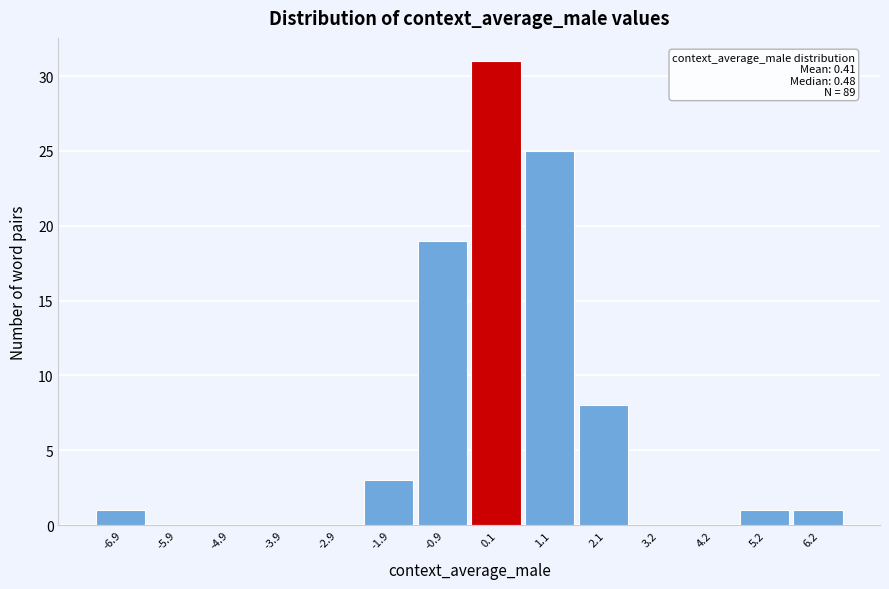

Which range on the x-axis has the tallest bar?

-0.4 to 0.6